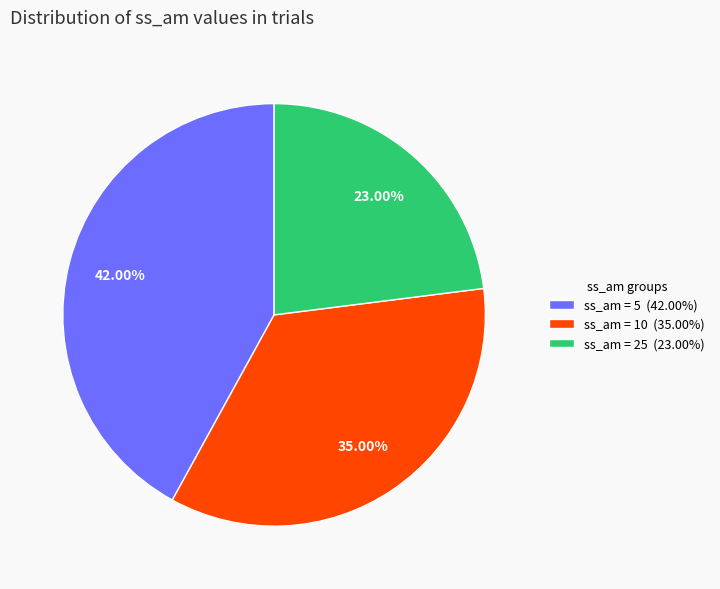

Rank the categories by value from lowest to highest.

ss_am = 25 (23.00%), ss_am = 10 (35.00%), ss_am = 5 (42.00%)